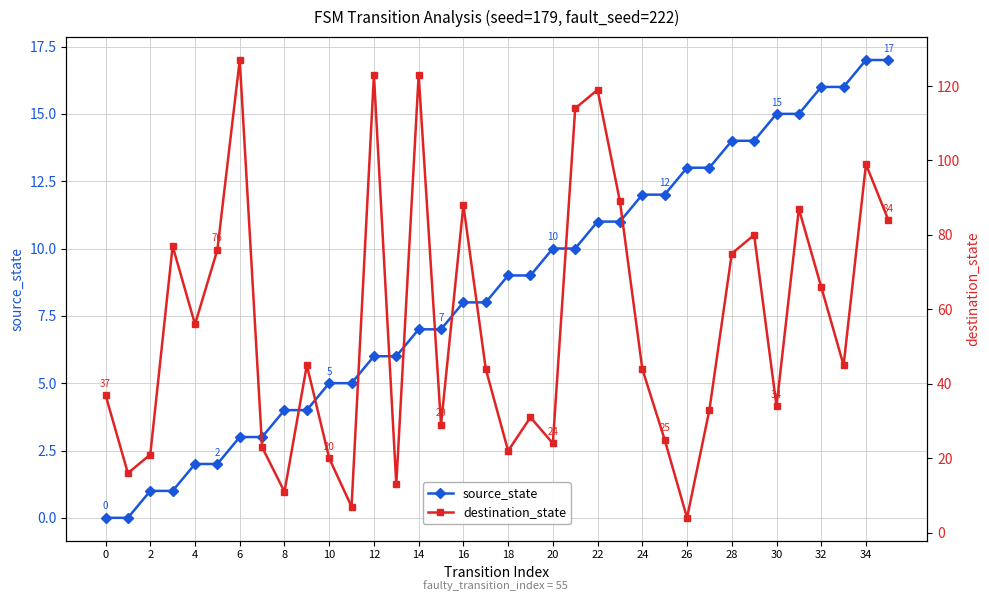

At how many categories does at least one series exceed 23?

27